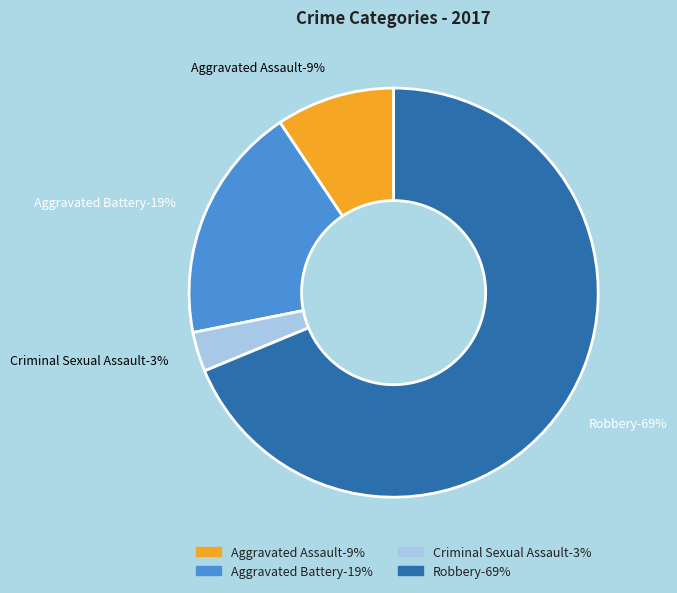

How many segments does this pie chart have?

4